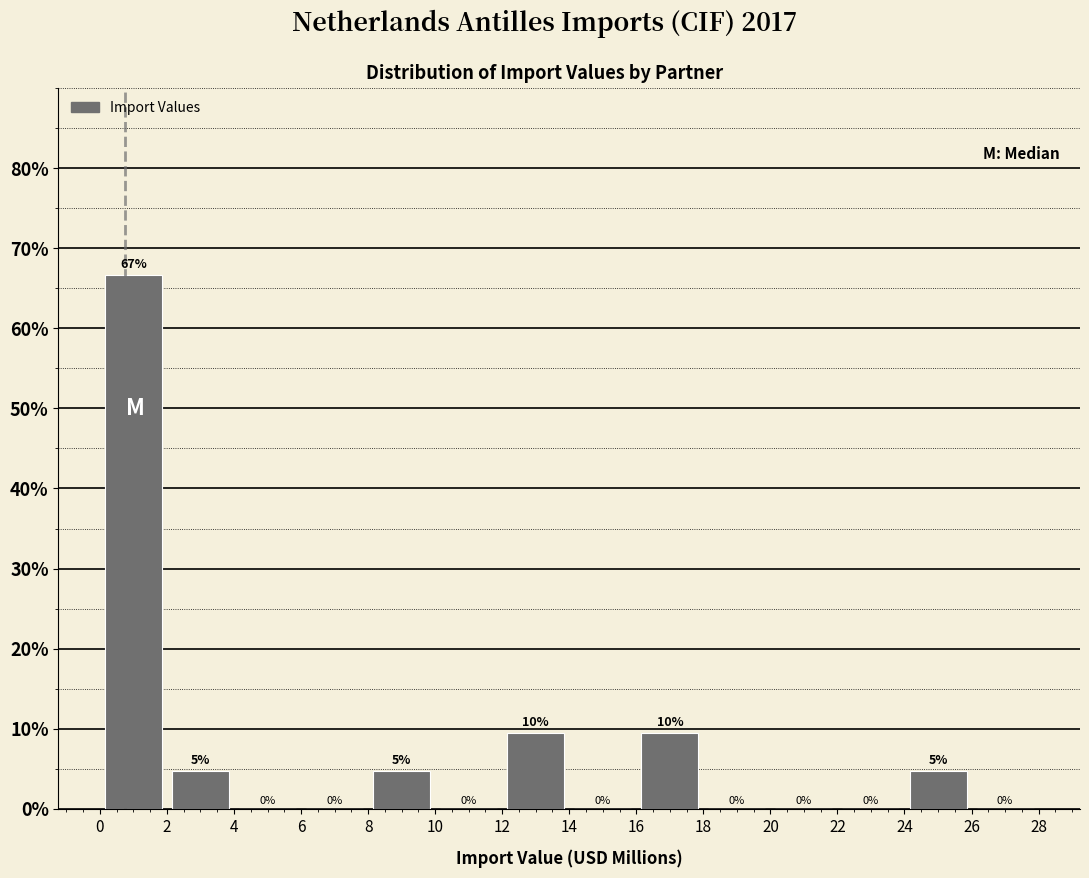

Which range on the x-axis has the tallest bar?

0 to 2